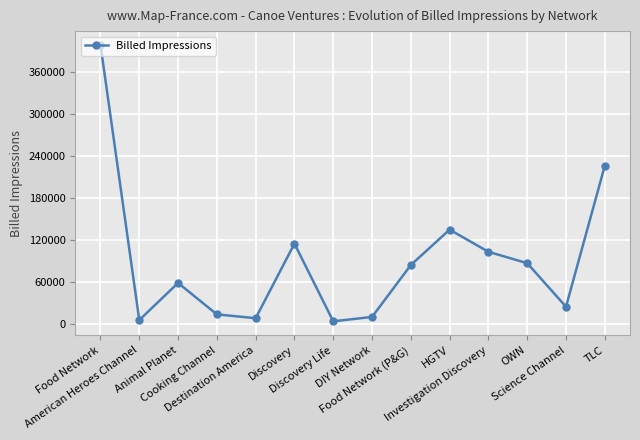

What is the ratio of the value at Cooking Channel to the value at American Heroes Channel?

2.3